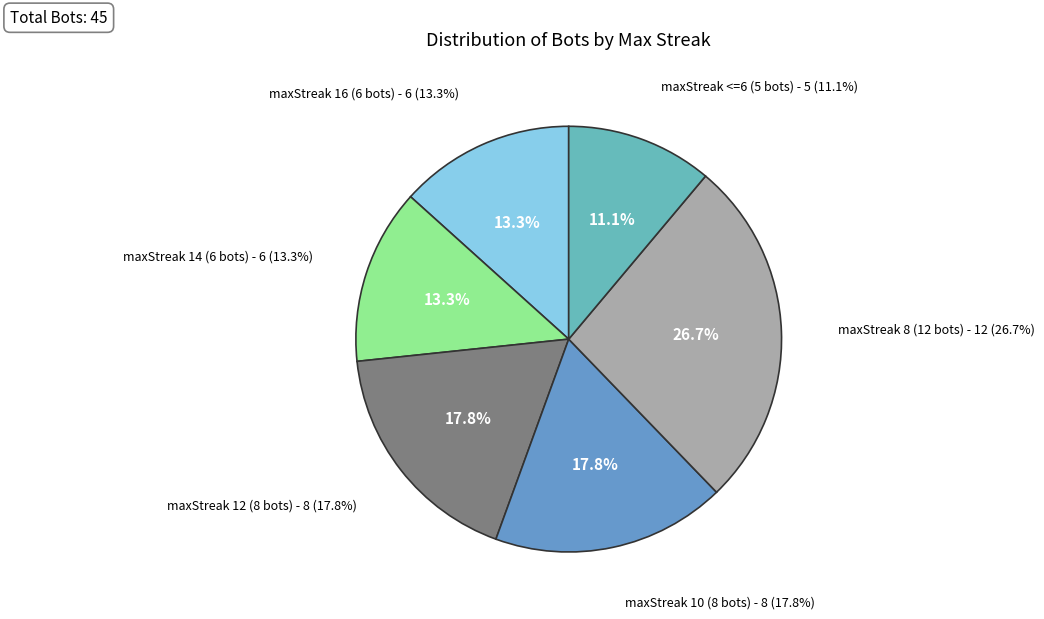

How many slices are in this pie chart?

6